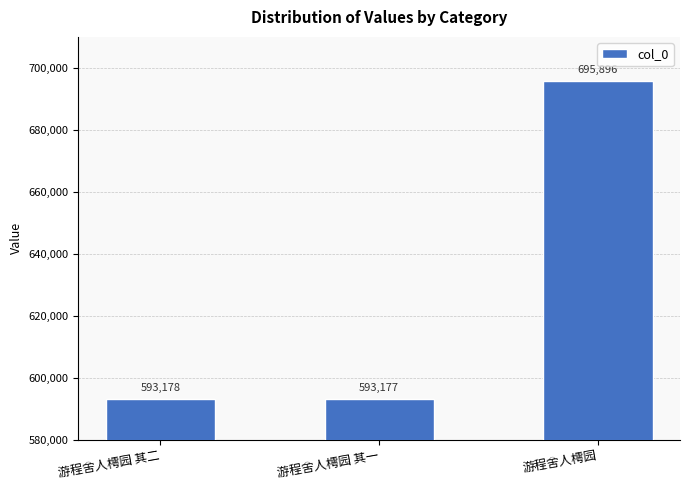

Reading left to right, what are all the values shown in this chart?

593178	593177	695896